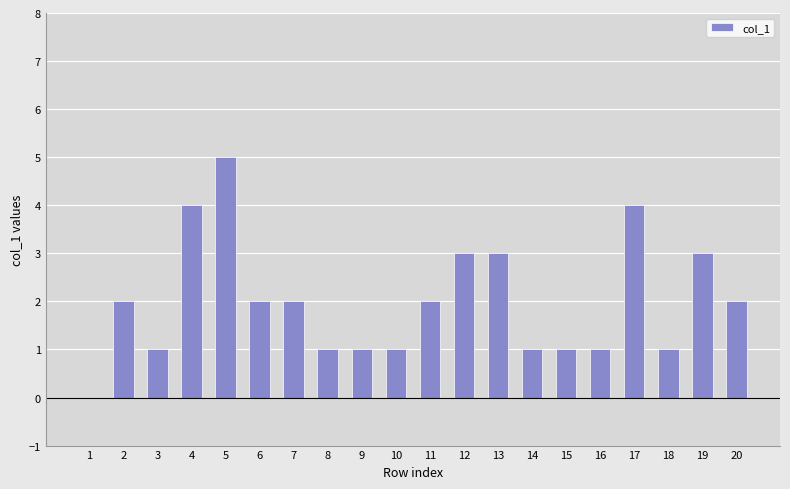

Which category has the highest value across all series?

5